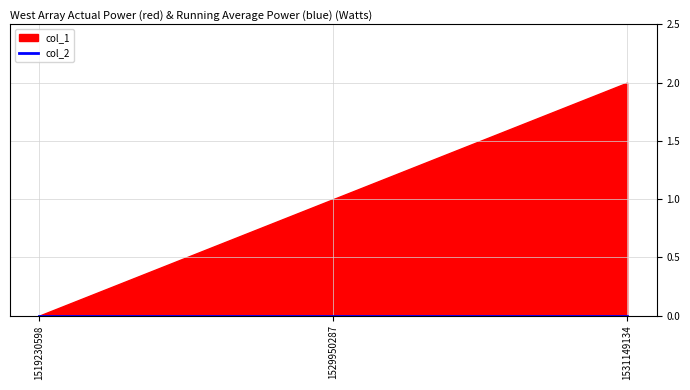

How many categories are shown in the chart?

3